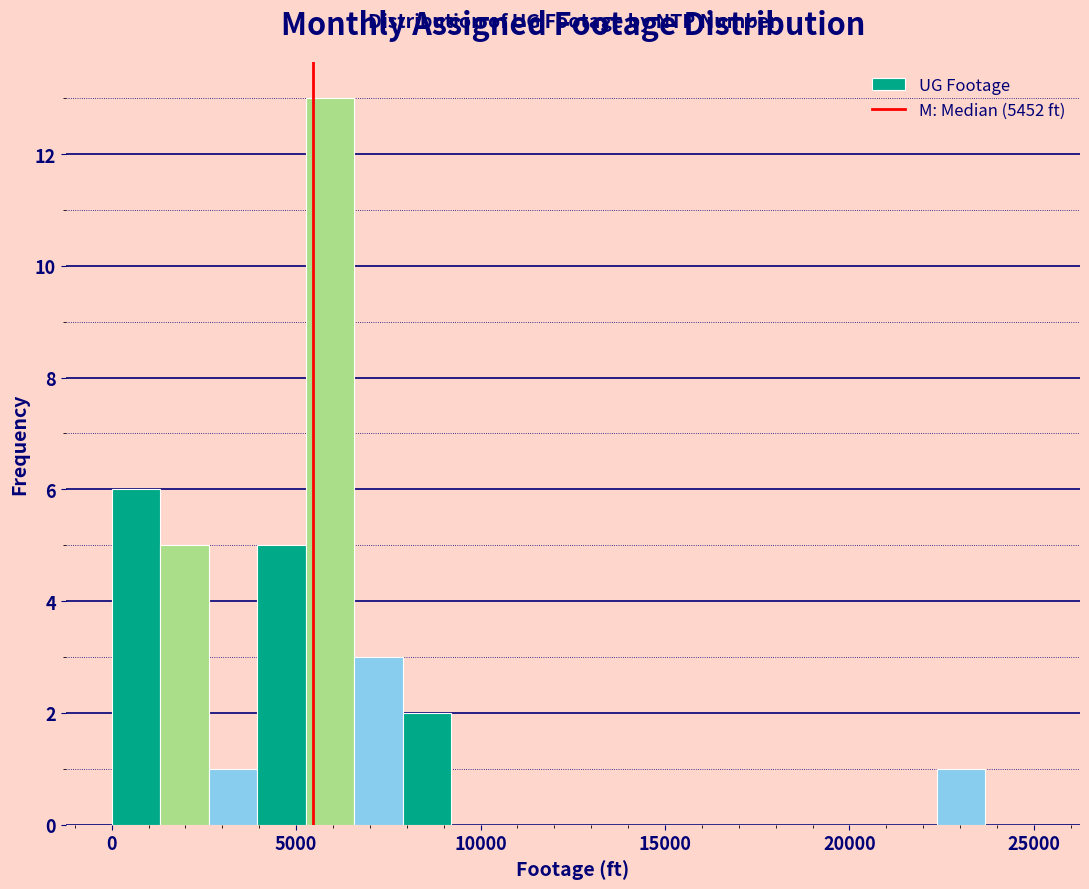

Read against the x-axis, roughly where is the centre of the tallest bar?

6000